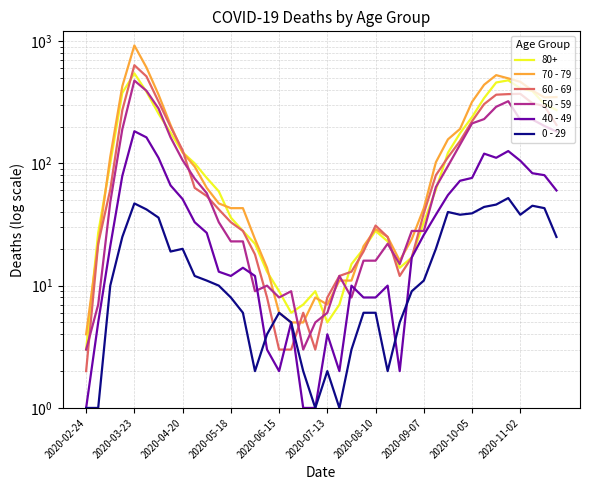

In 70 - 79, how many points are higher than both neighbors (excluding endpoints)?

4